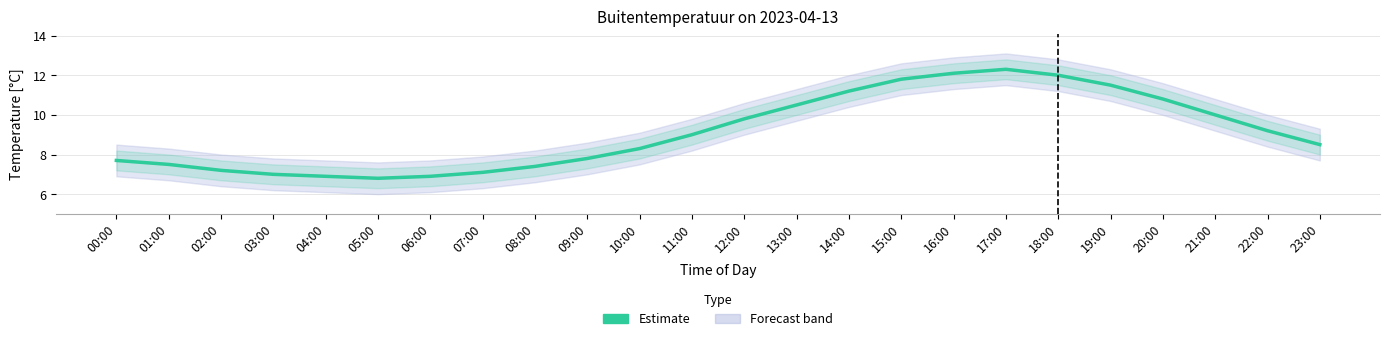

What is the value of the 4th point from the left?

7.0